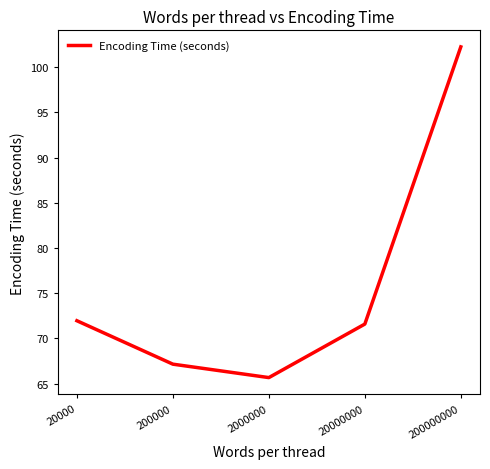

The chart shows a value of 102.3 at 200000000. True or false?

True